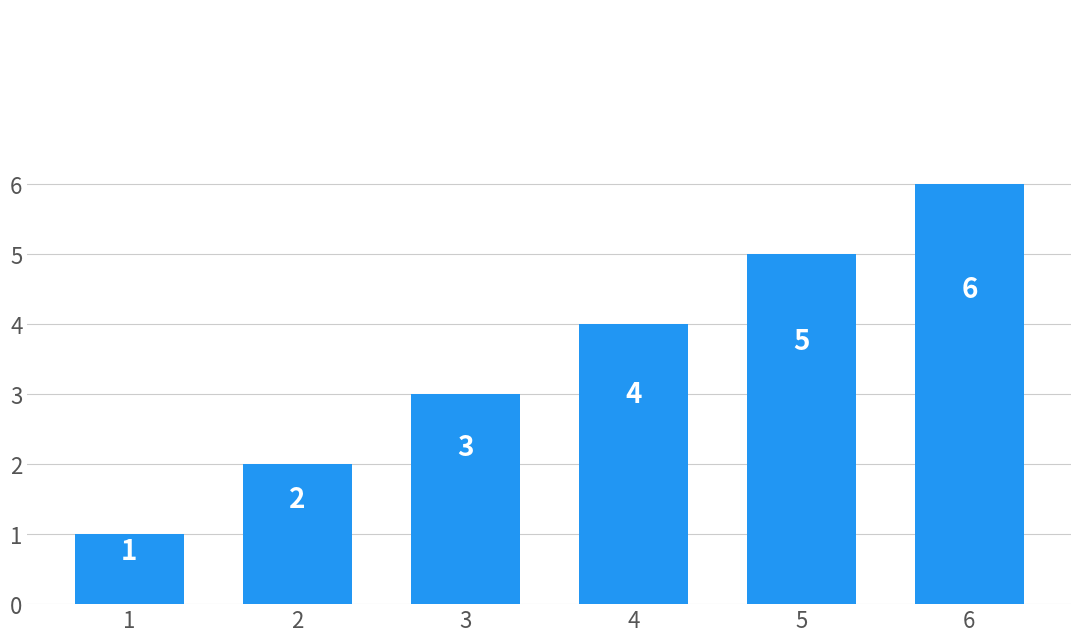

Rank the categories by value from lowest to highest.

1, 2, 3, 4, 5, 6